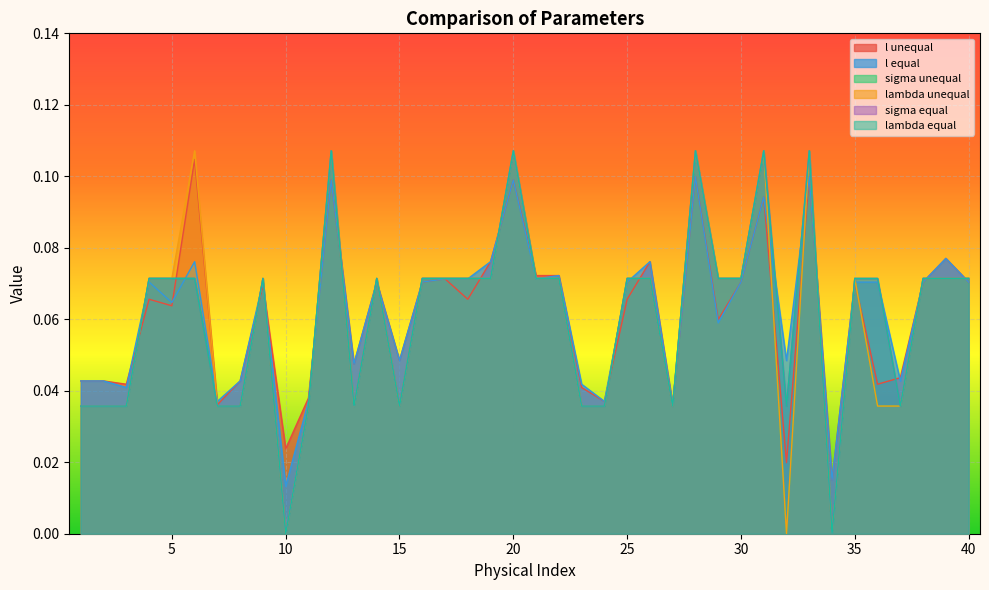

True or false: l equal has more than 1 interior local peaks.

True